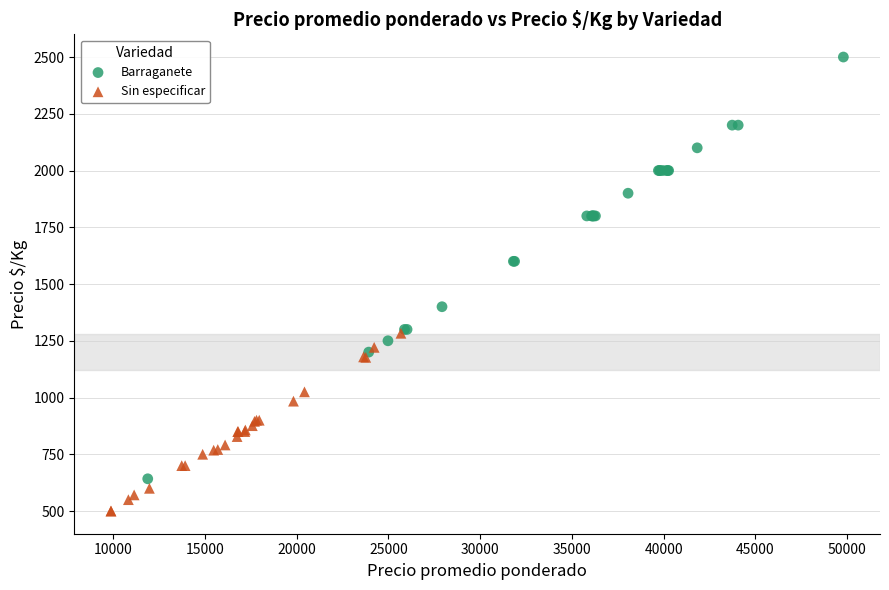

What are all the series names shown in the legend?

Barraganete, Sin especificar